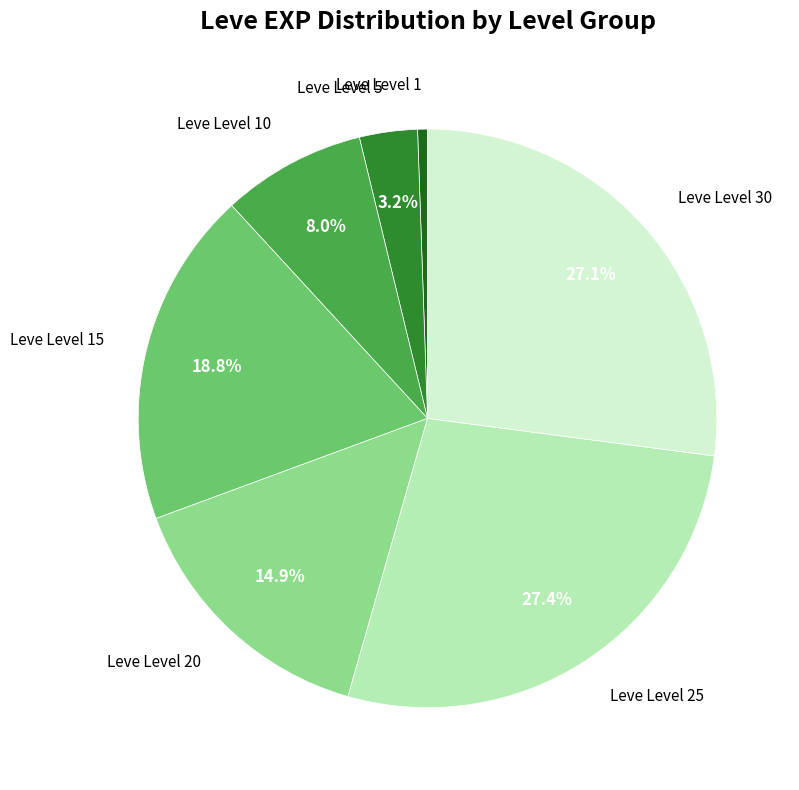

Does any single category account for the majority?

No